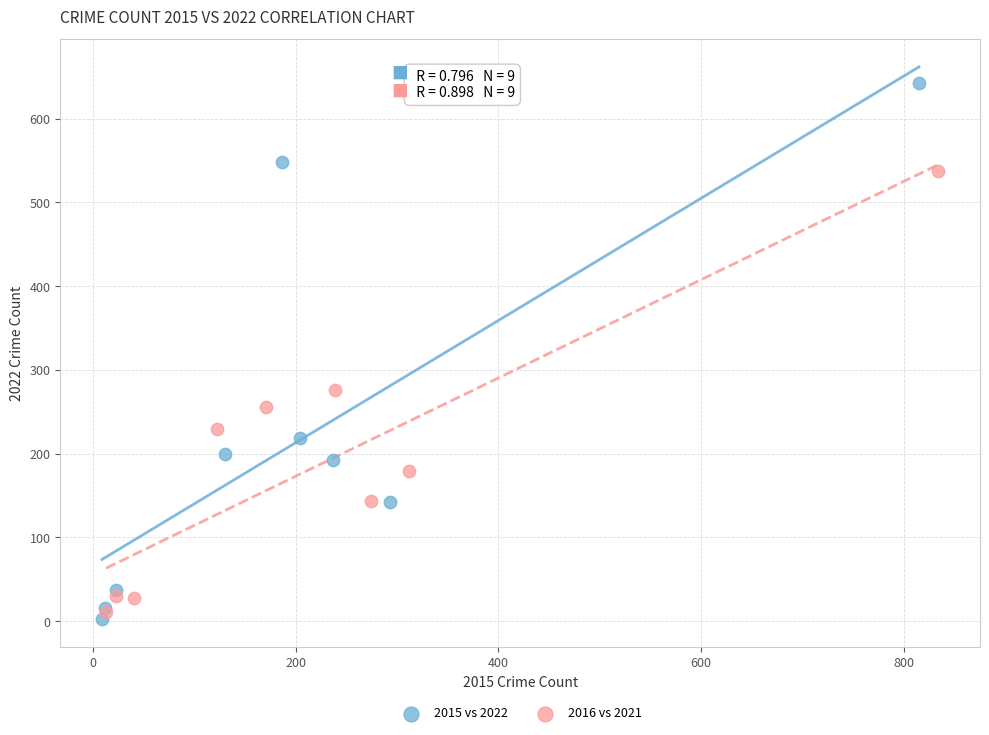

Which series contains the lowest Y value?

2015 vs 2022